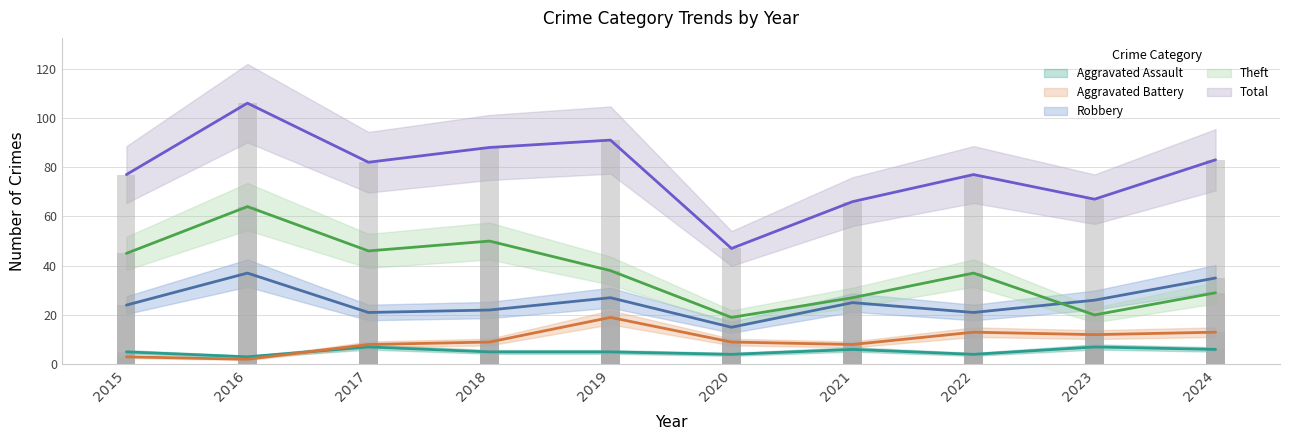

Does the chart contain any negative values?

No